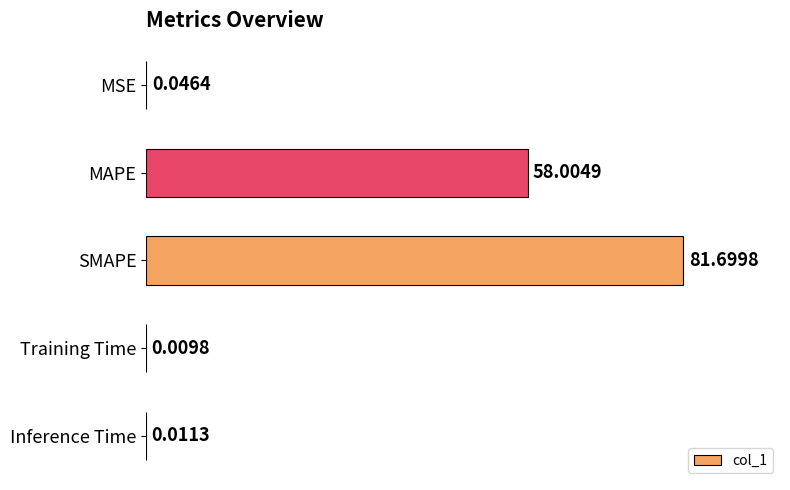

What is the sum of all values?

139.8